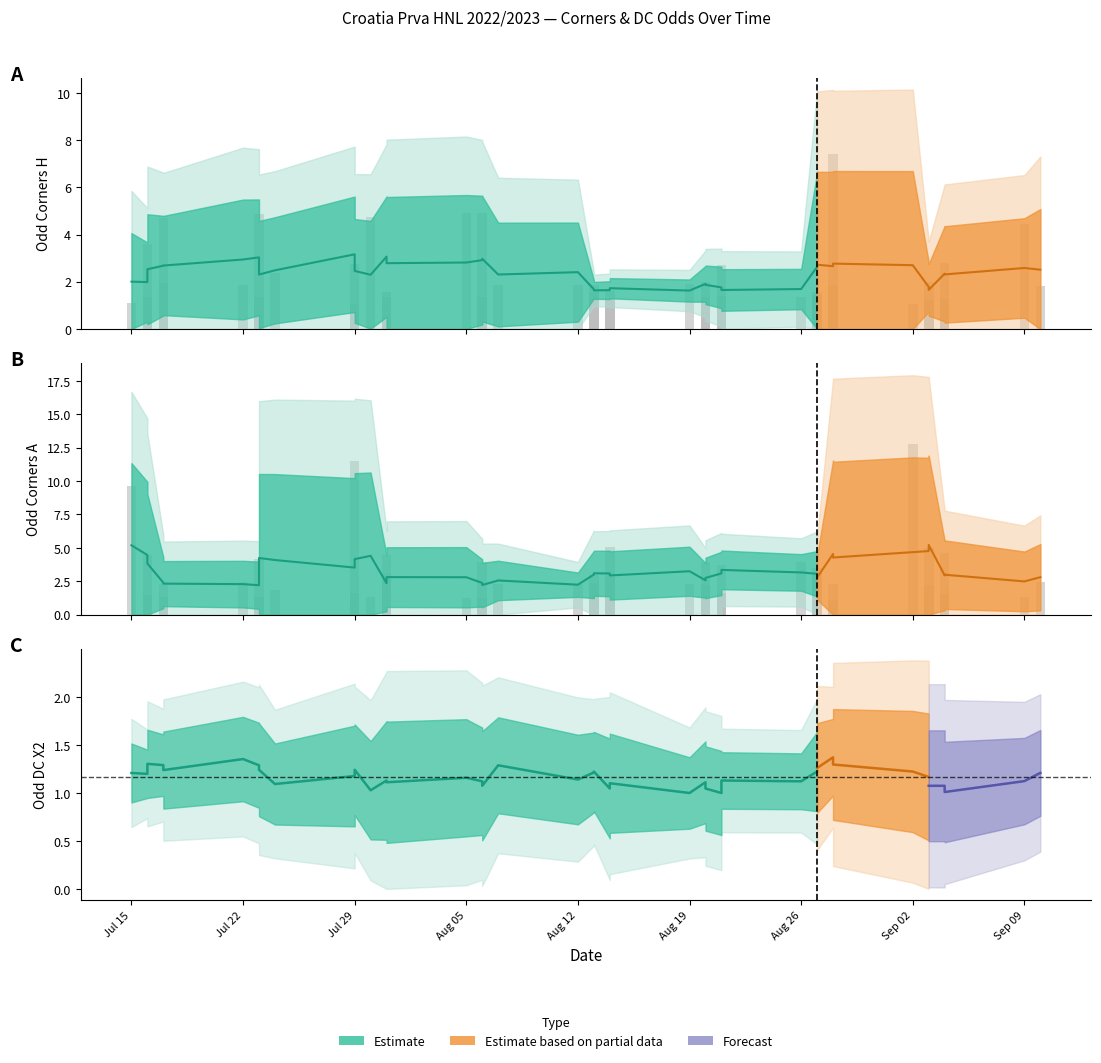

Between Odd_DC_X2 and 33, which series saw the biggest shift?

Odd_Corners_A